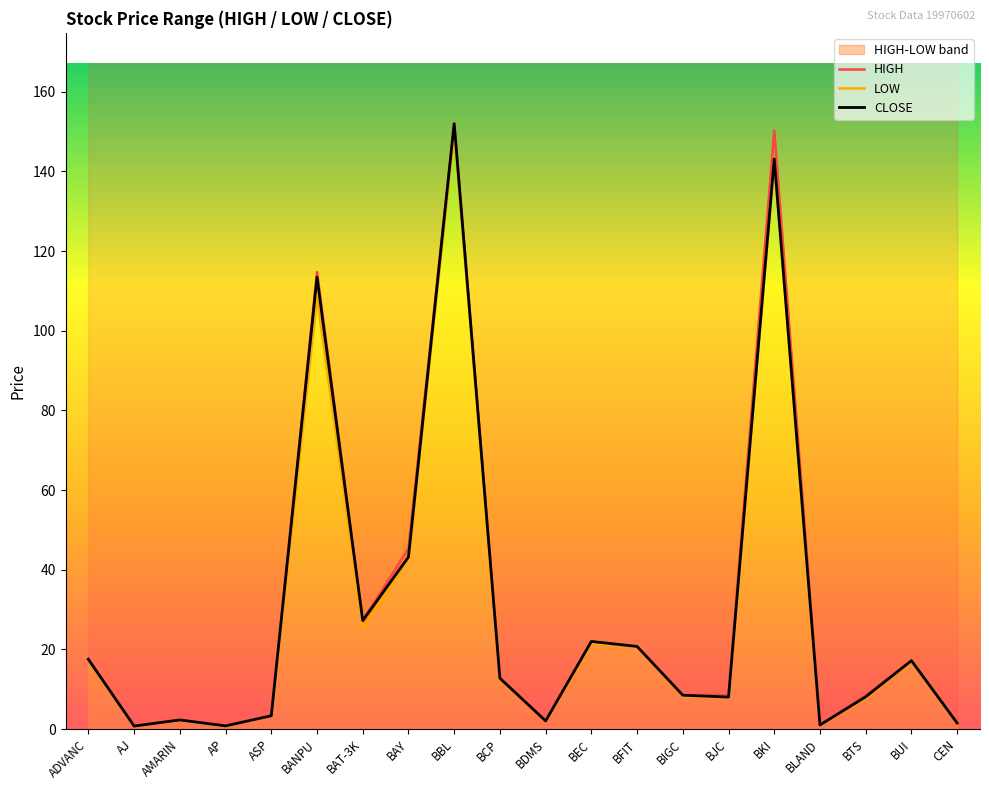

At how many categories does at least one series exceed 34?

4